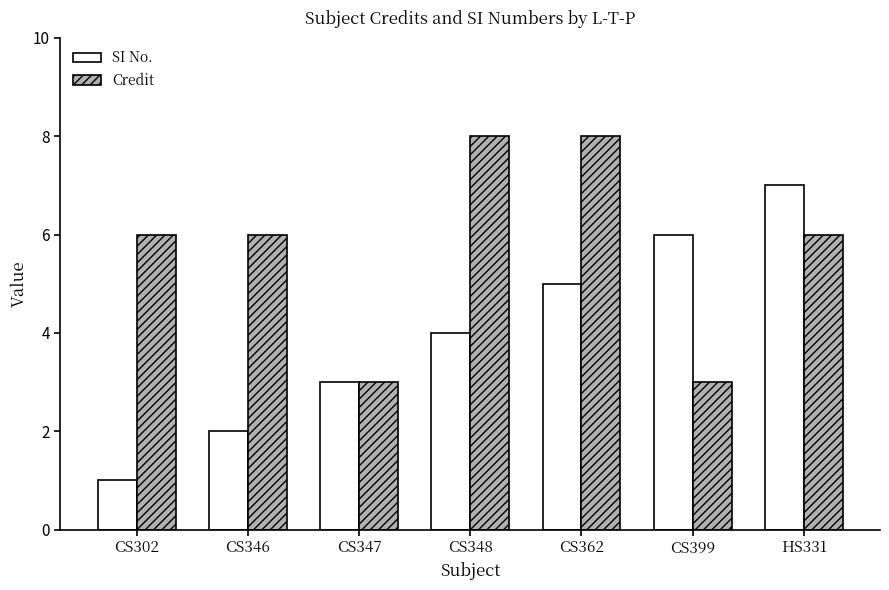

How many series are shown in this chart?

2